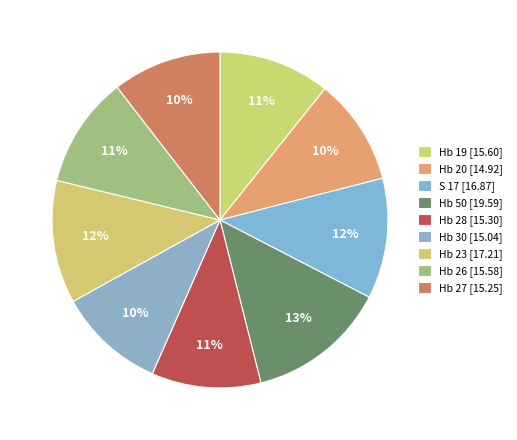

To the nearest percent, what portion does Hb 26 represent?

11%